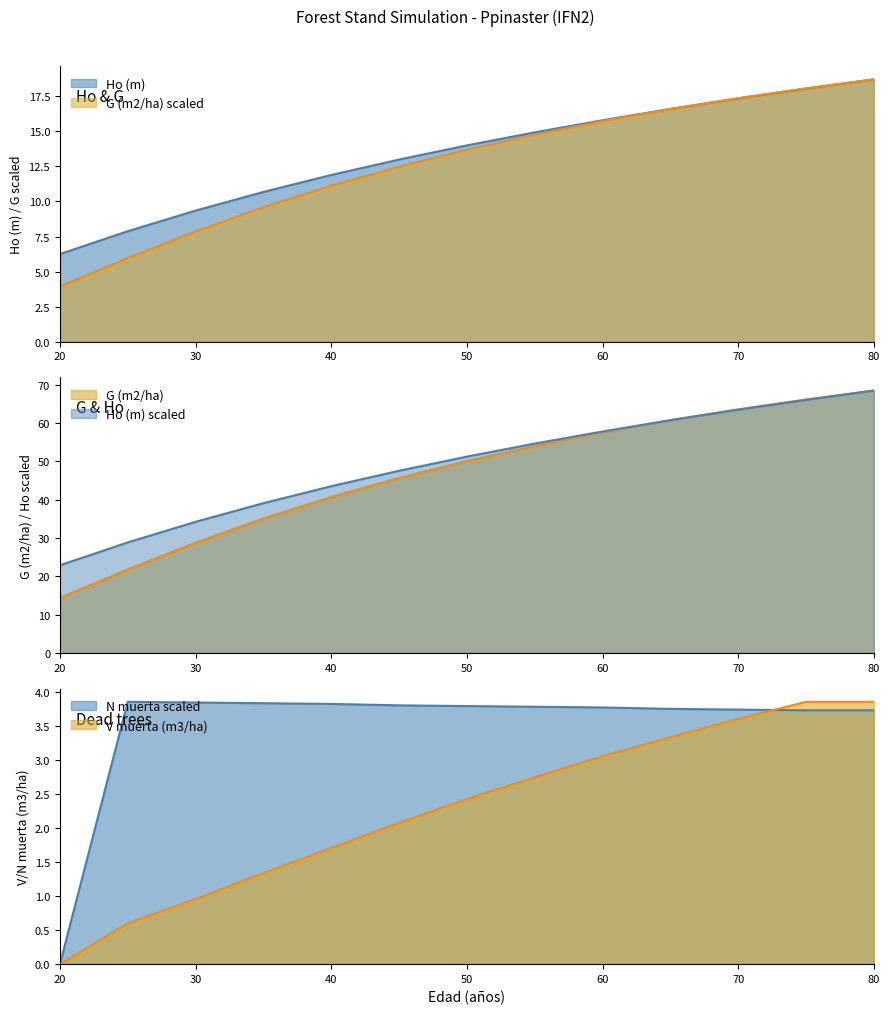

Is it true that Ho (m) equals 18.7 at 80?

True